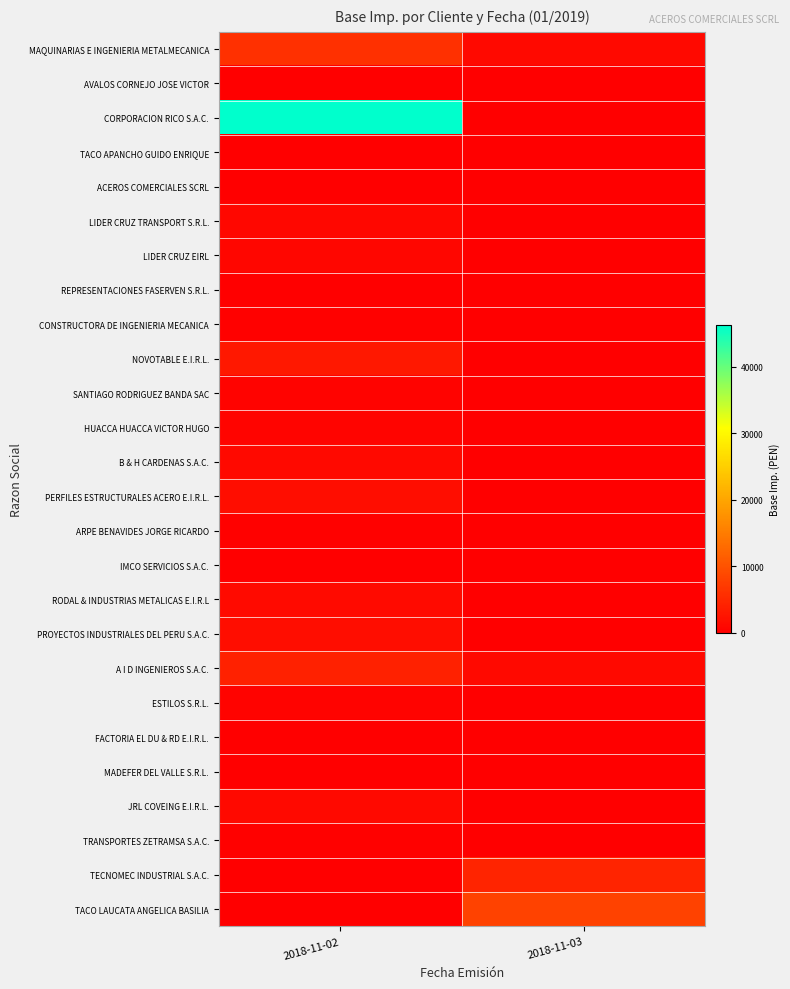

Between 2018-11-02 and 2018-11-03, which is larger?

2018-11-02